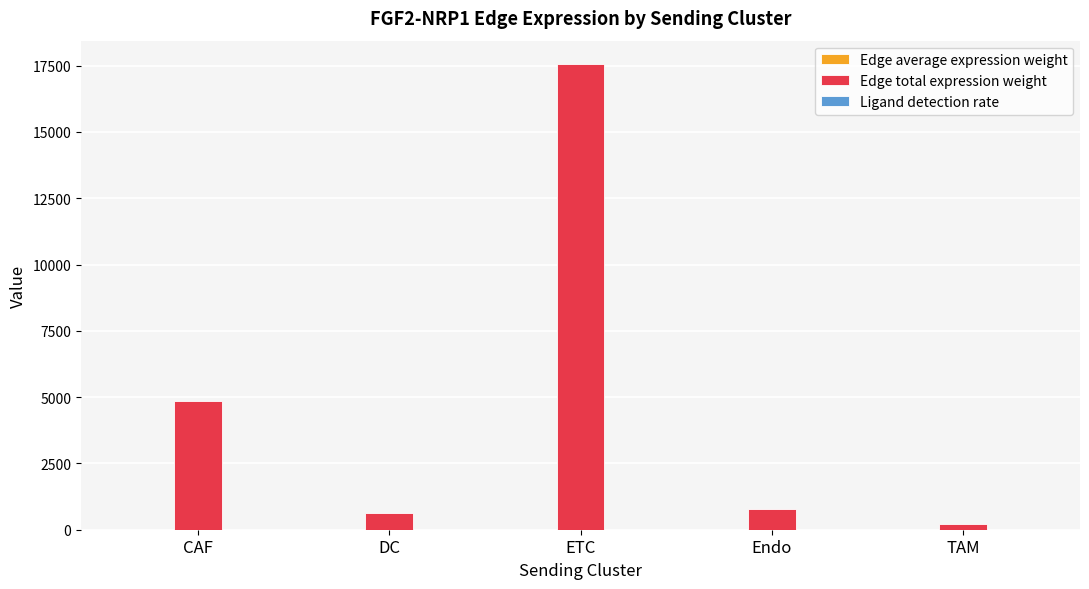

The Edge total expression weight series shows 4836.0 at CAF. True or false?

True